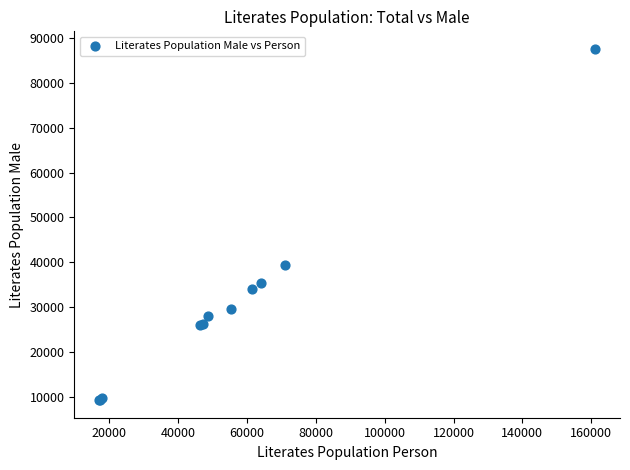

What Y value in the scatter plot is closest to 48432?

39311